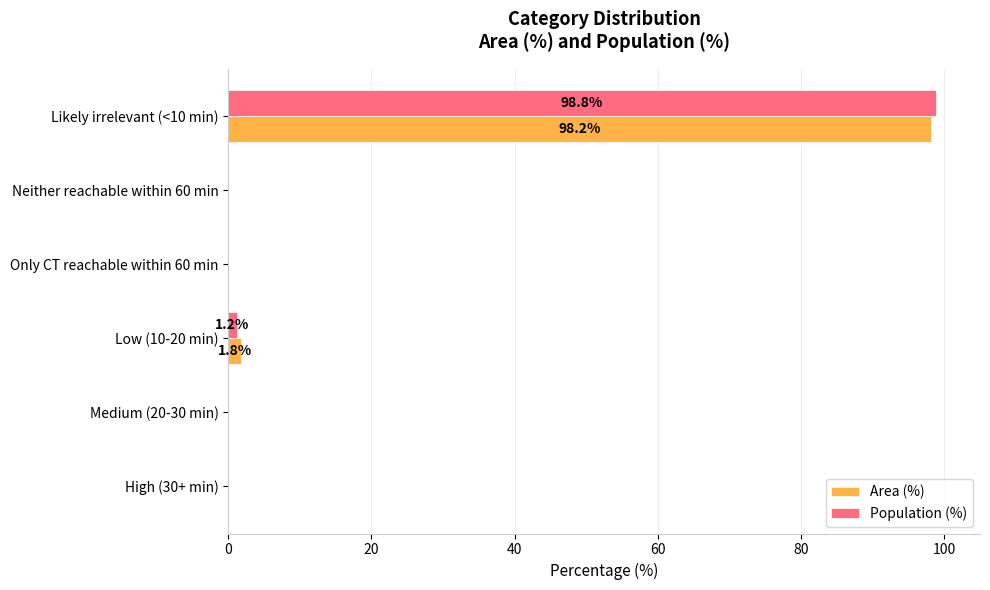

True or false: Area (%) has a value of 0.0 at High (30+ min).

True